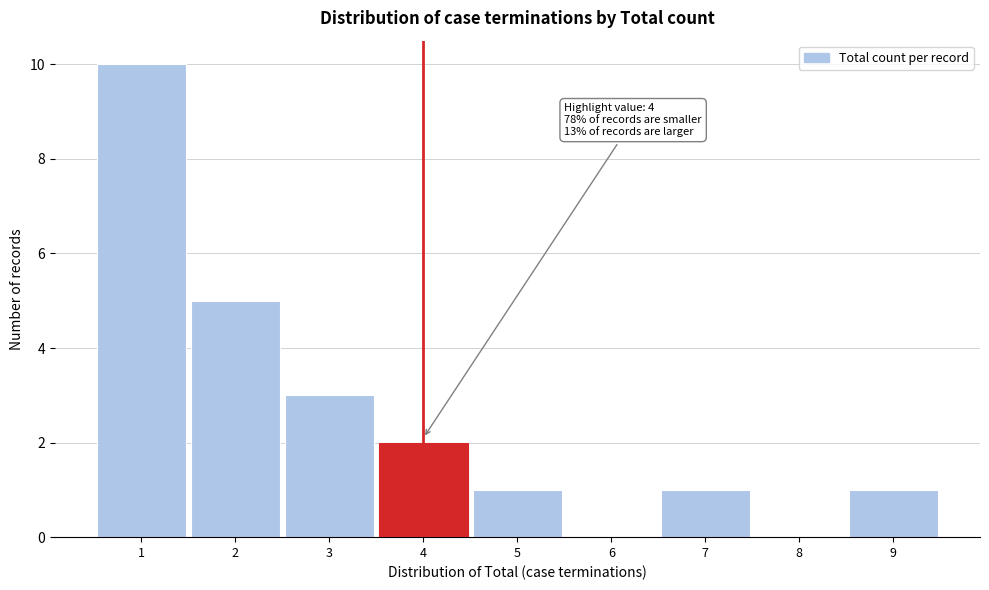

Which range on the x-axis has the tallest bar?

0.5 to 1.5